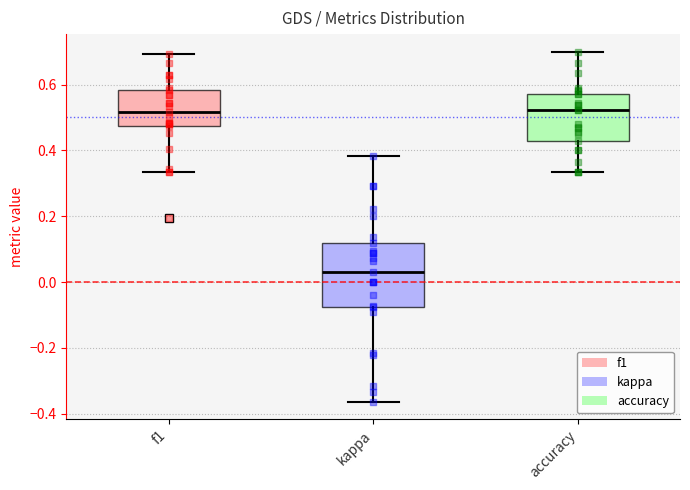

Comparing the boxes themselves (not the whiskers), which one is the tallest?

kappa